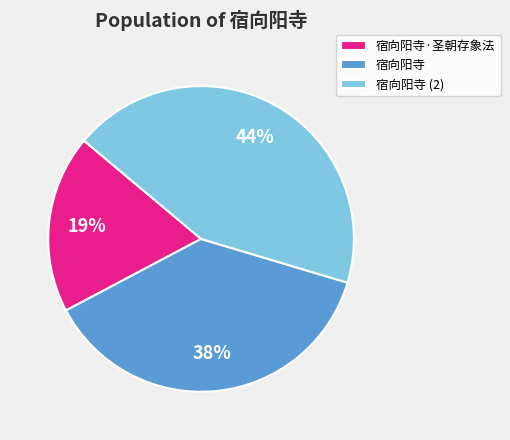

Approximately how many times larger is the value at 宿向阳寺·圣朝存象法 compared to 宿向阳寺?

0.5